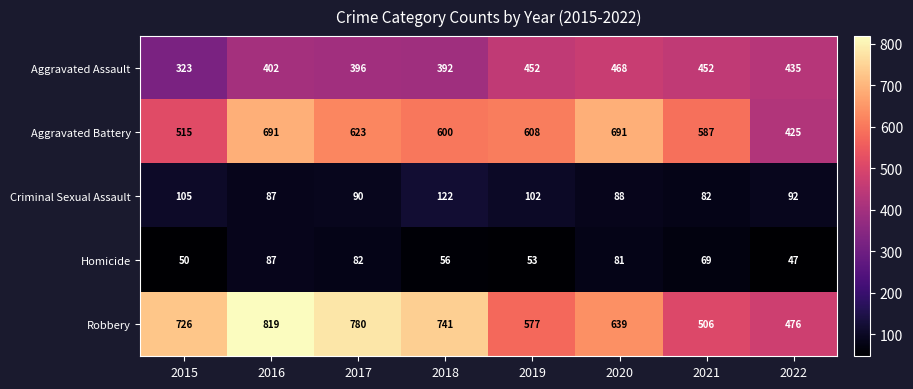

How many series are shown in this chart?

5